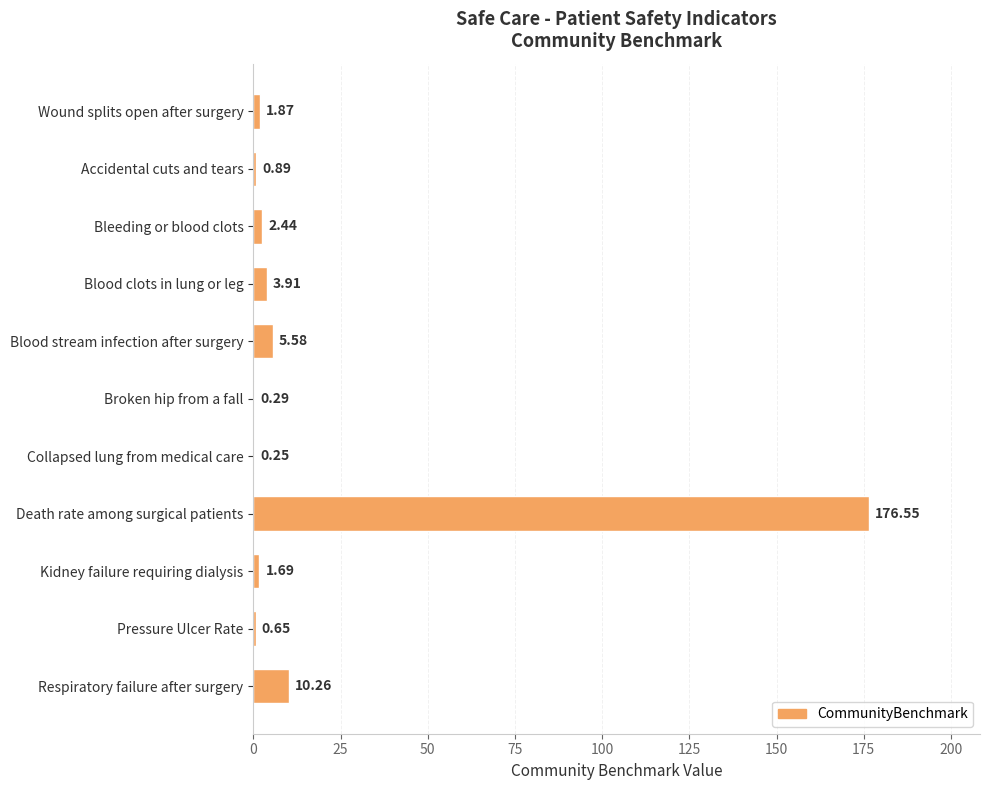

What is the sum of all values?

204.4